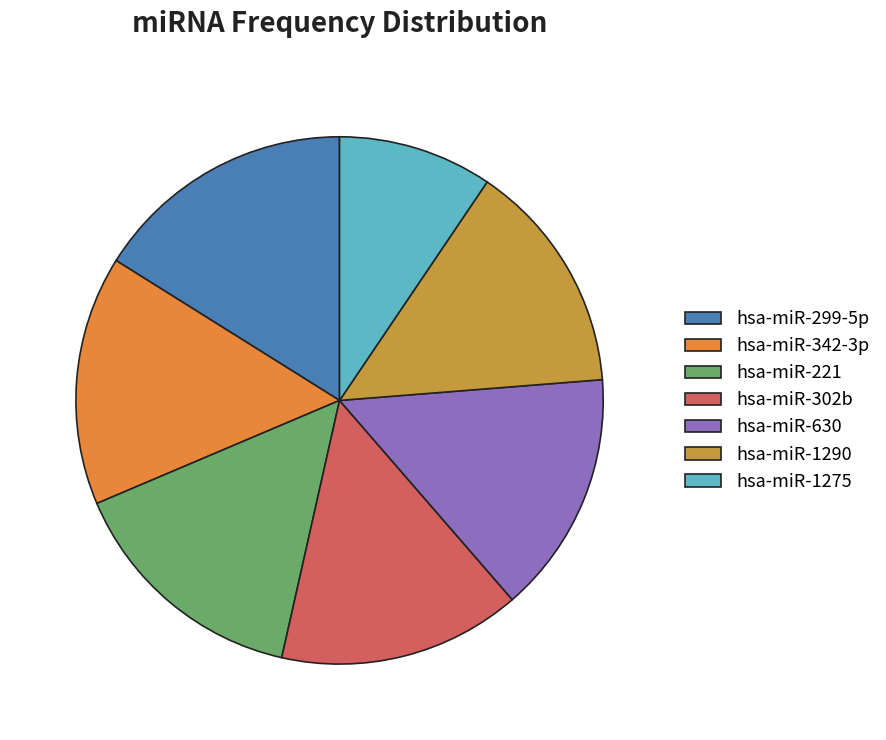

What is the ratio of the value at hsa-miR-302b to the value at hsa-miR-299-5p?

0.9